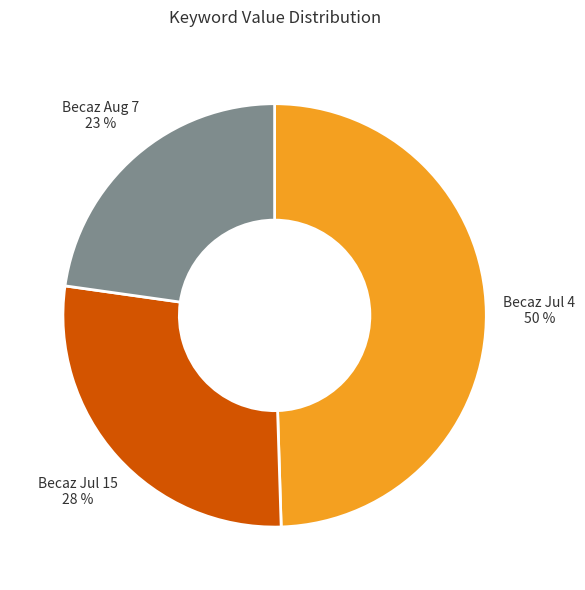

Do Becaz Aug 7 and Becaz Jul 15 together represent more than half of the pie?

Yes